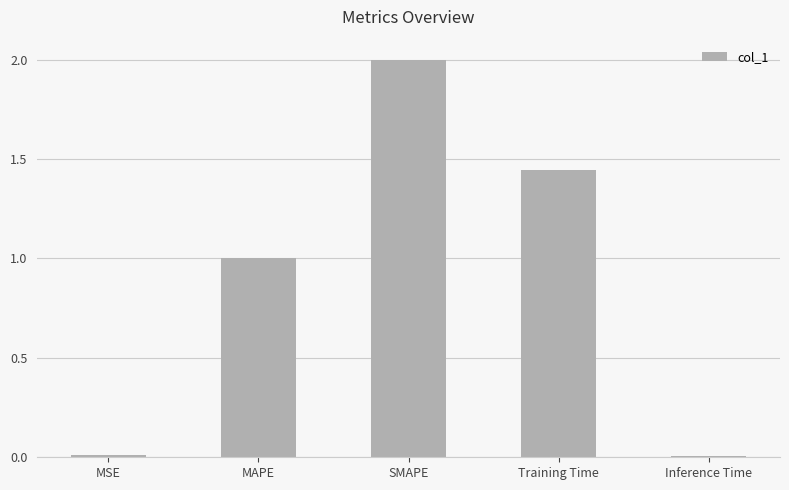

What is the approximate value at MAPE?

1.0